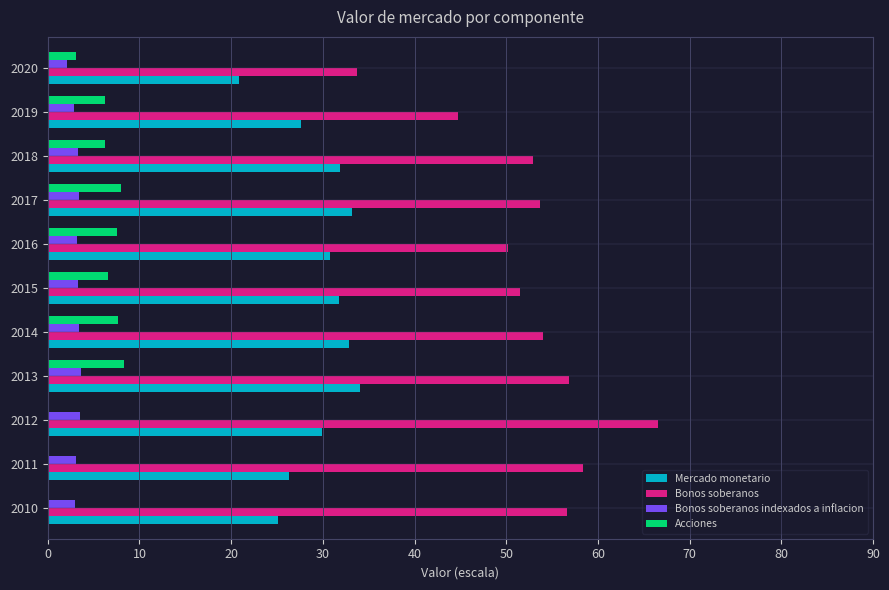

Which series has the largest total across all categories?

Bonos soberanos